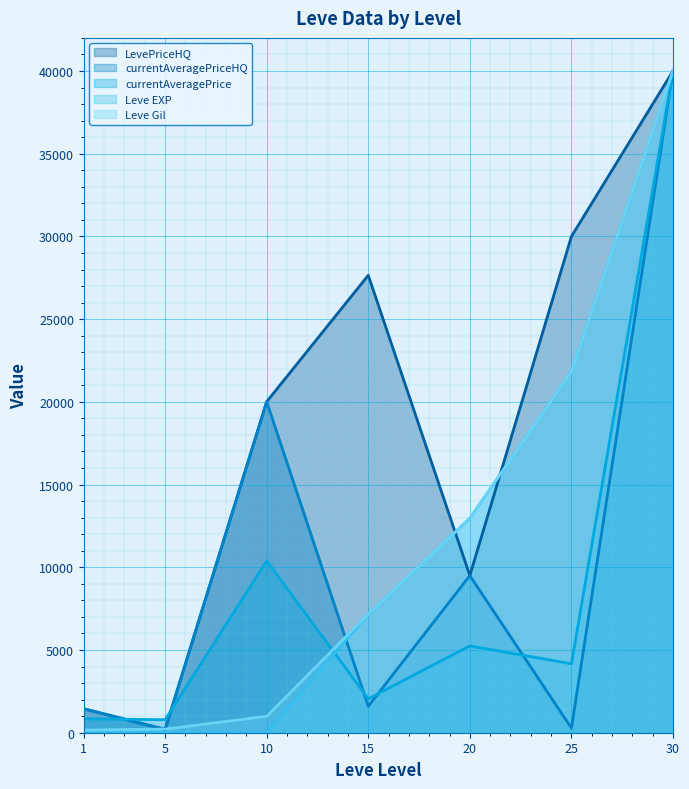

How many series are shown in this chart?

5